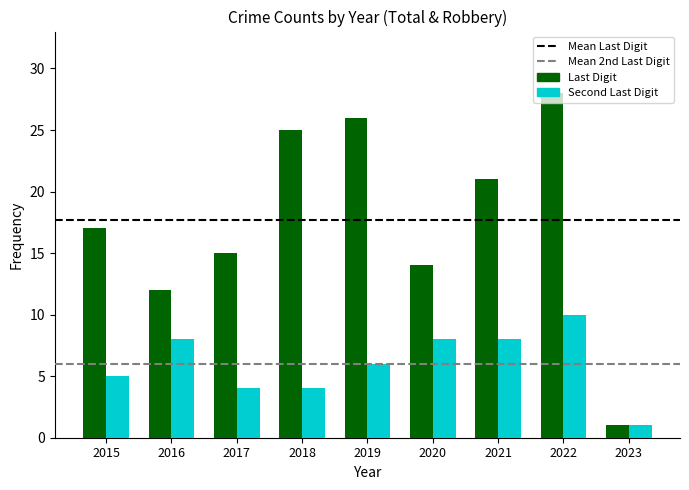

Which series has the largest range (max minus min)?

Last Digit